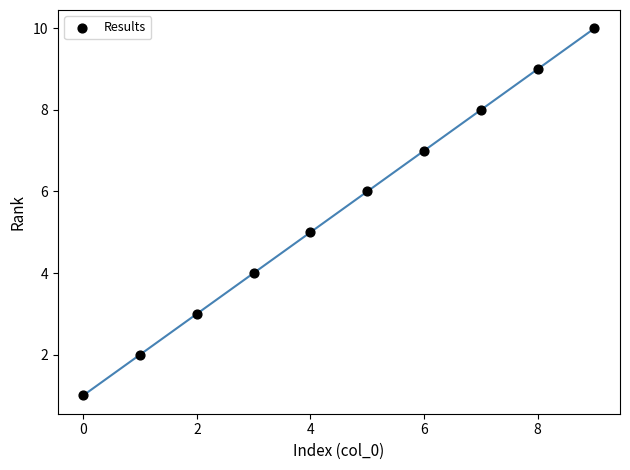

What is the range of Y values (max minus min)?

9